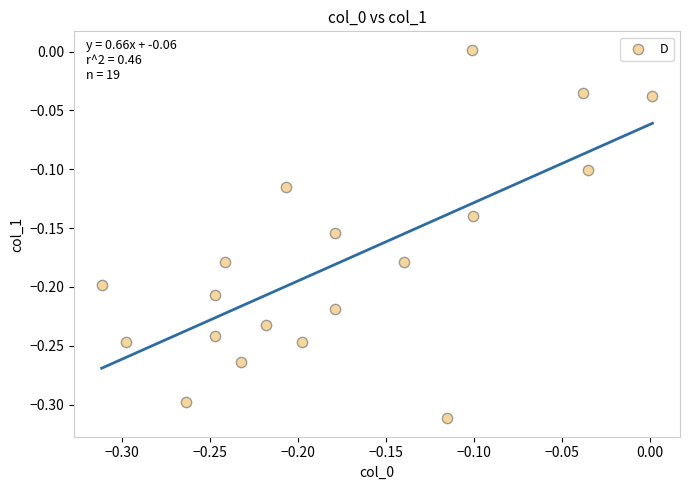

What is the range of Y values (max minus min)?

0.3